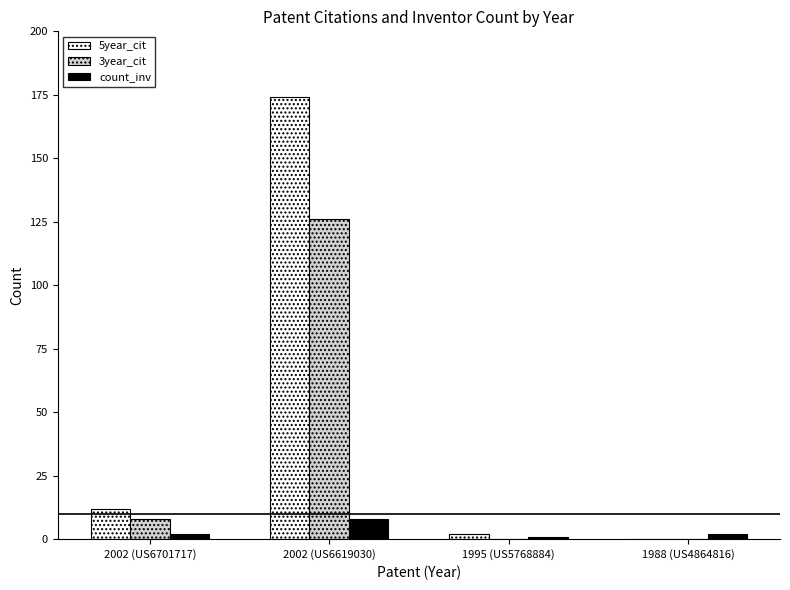

What is the sum of all 5year_cit values?

188